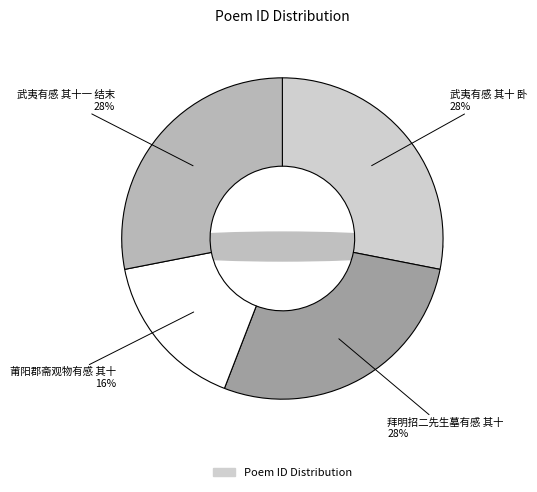

Does 拜明招二先生墓有感 其十 represent more than half of the total?

No